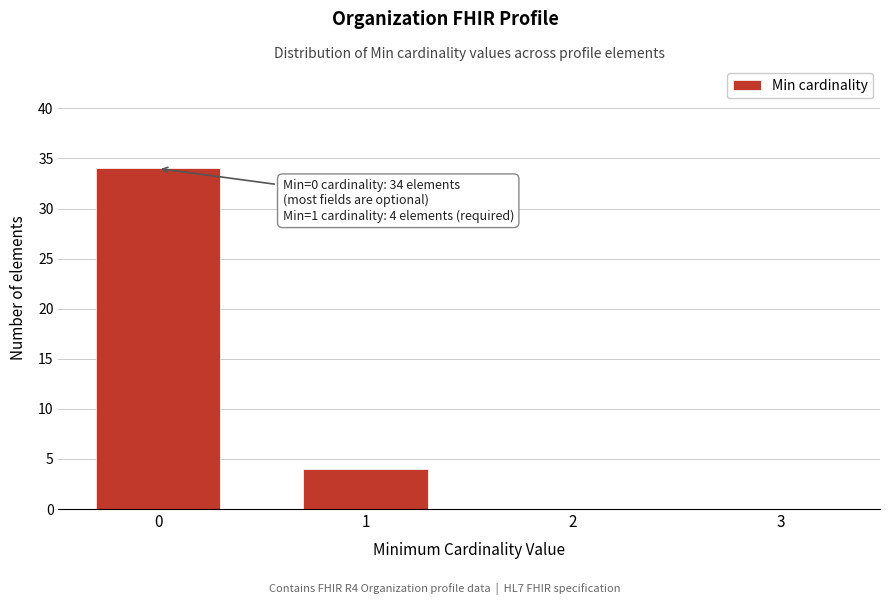

Reading left to right, extract all data points from this chart.

0=34	1=4	2=0	3=0